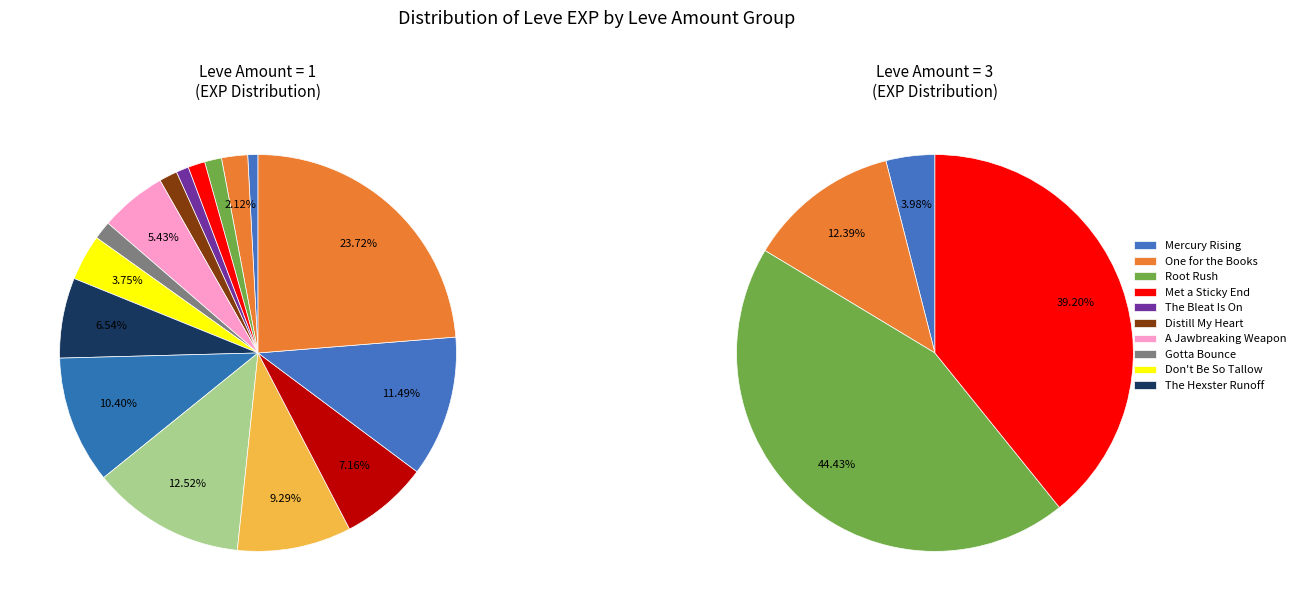

The Mercury Rising slice represents 1% of the pie. True or false?

True